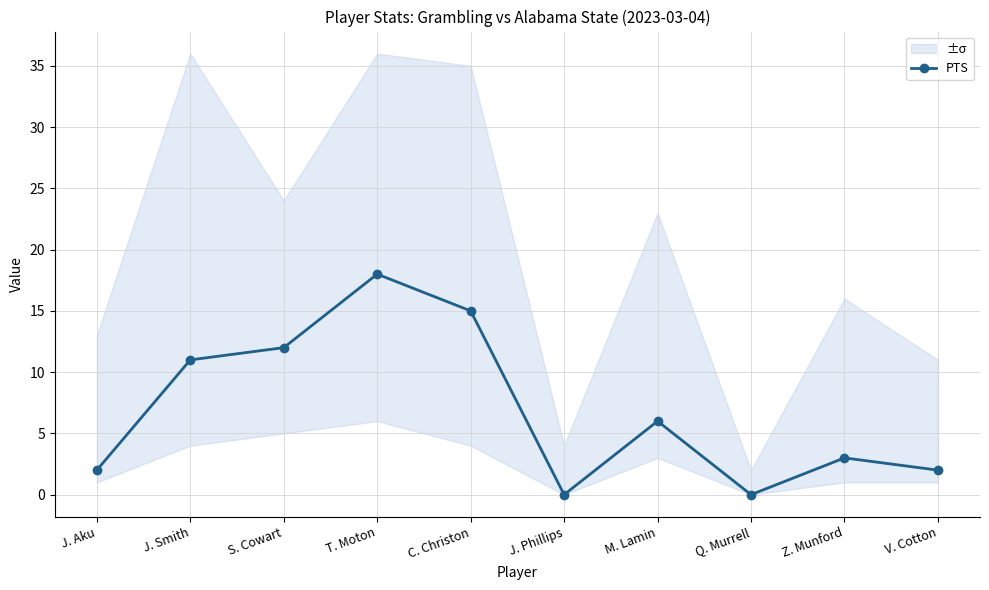

What is the change in value from S. Cowart to M. Lamin?

-6